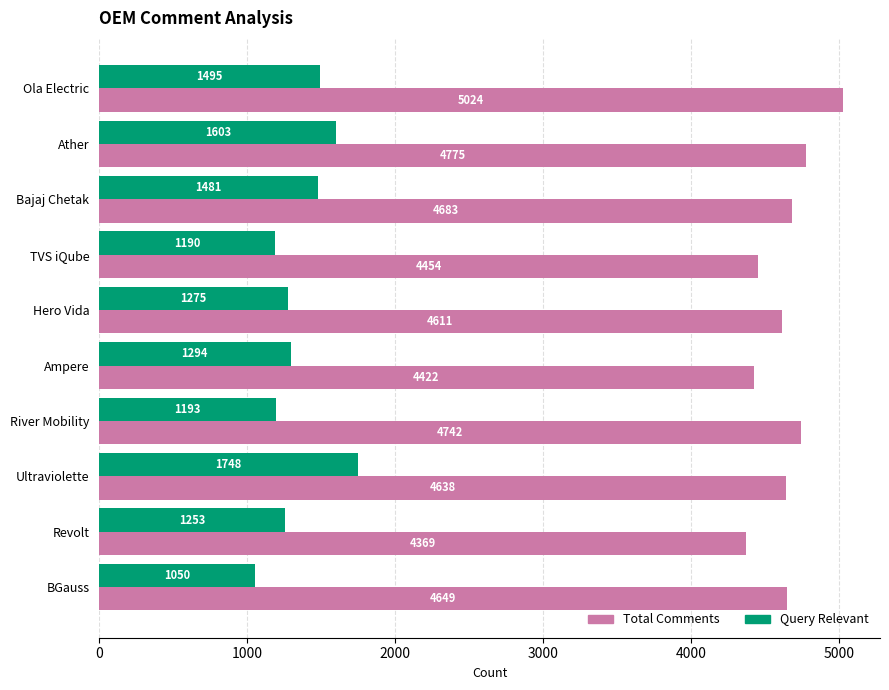

What is the minimum value shown in the chart?

1050